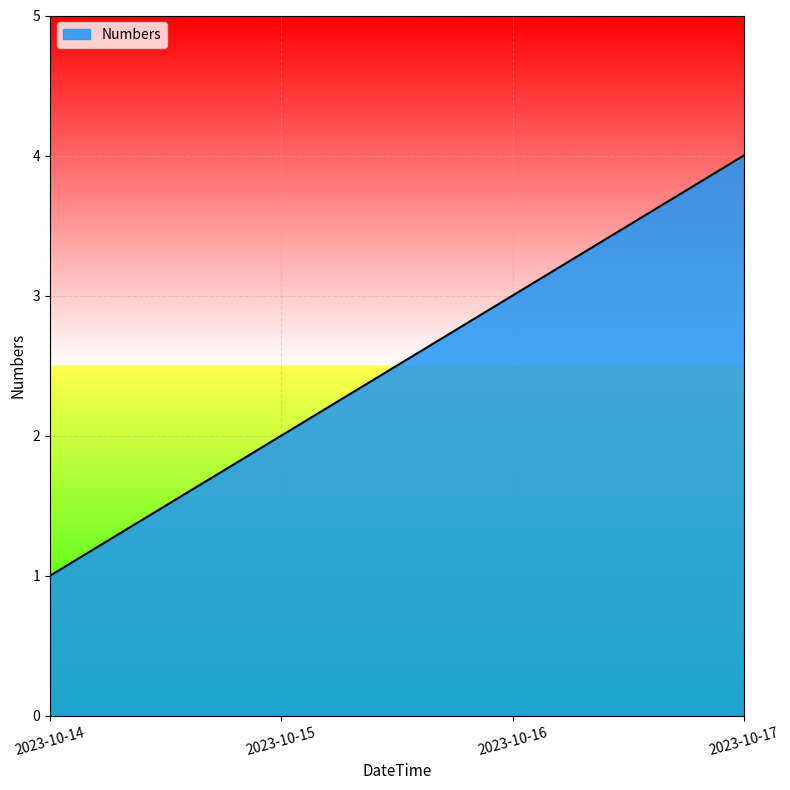

How many categories are shown in the chart?

4